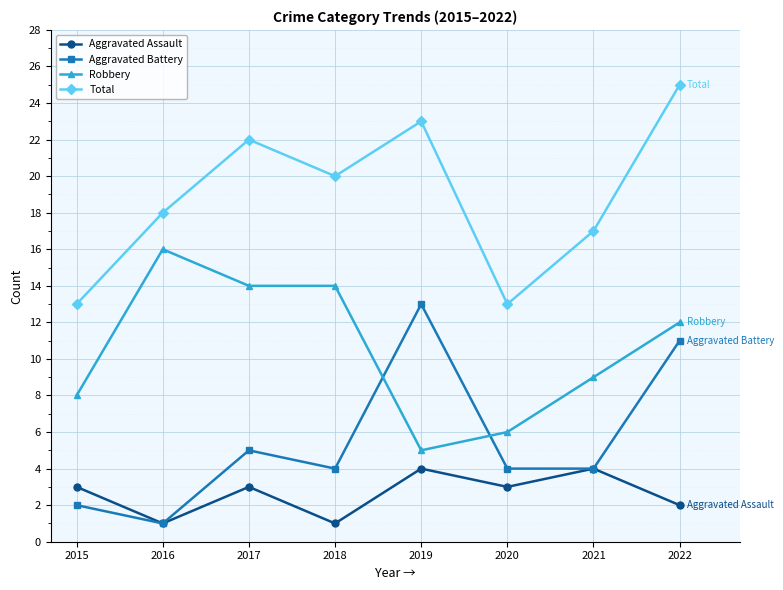

What are all the series names shown in the legend?

Aggravated Assault, Aggravated Battery, Robbery, Total